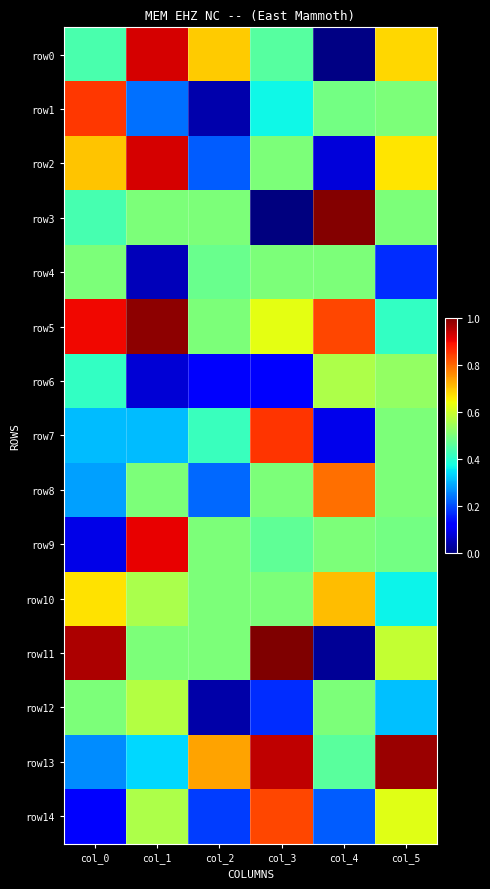

Which series has the widest spread of values?

row3